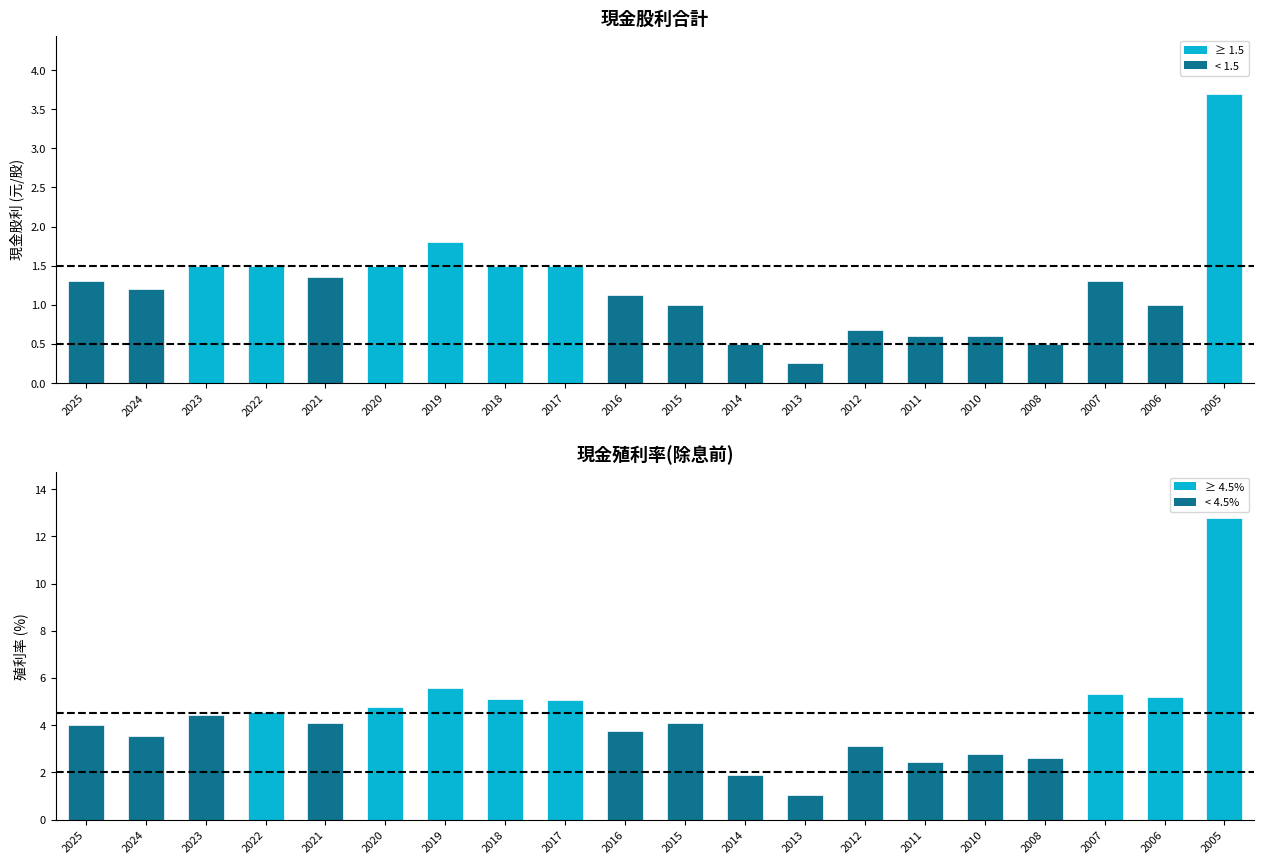

Rank the series by their maximum value, from highest to lowest.

現金殖利率(除息前), 現金股利合計